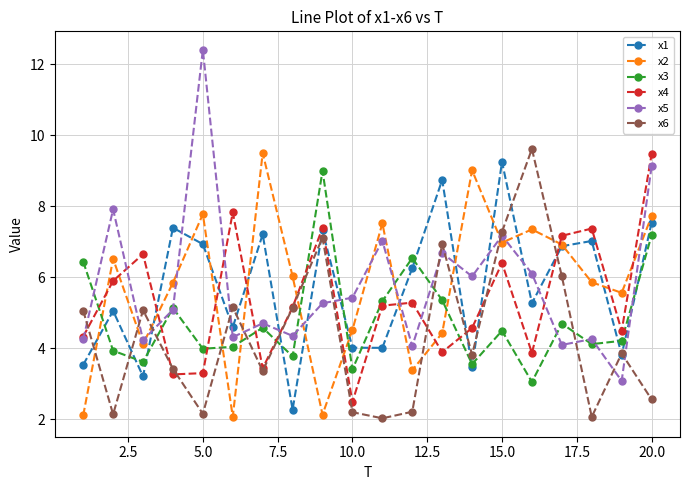

What is the value of the x3 point at the 4th from the left?

5.1